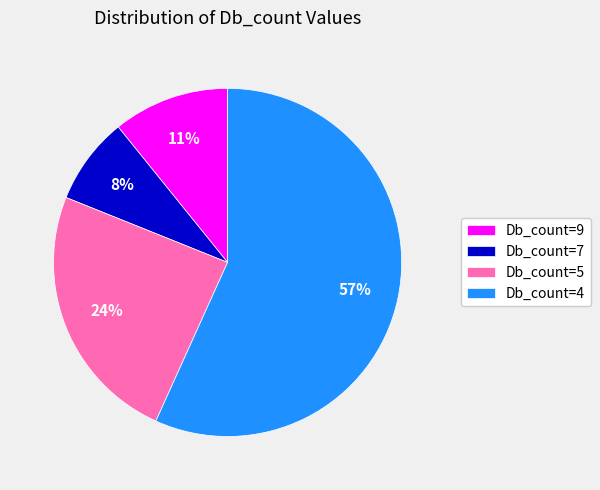

Which category has the smallest portion of the pie?

Db_count=7